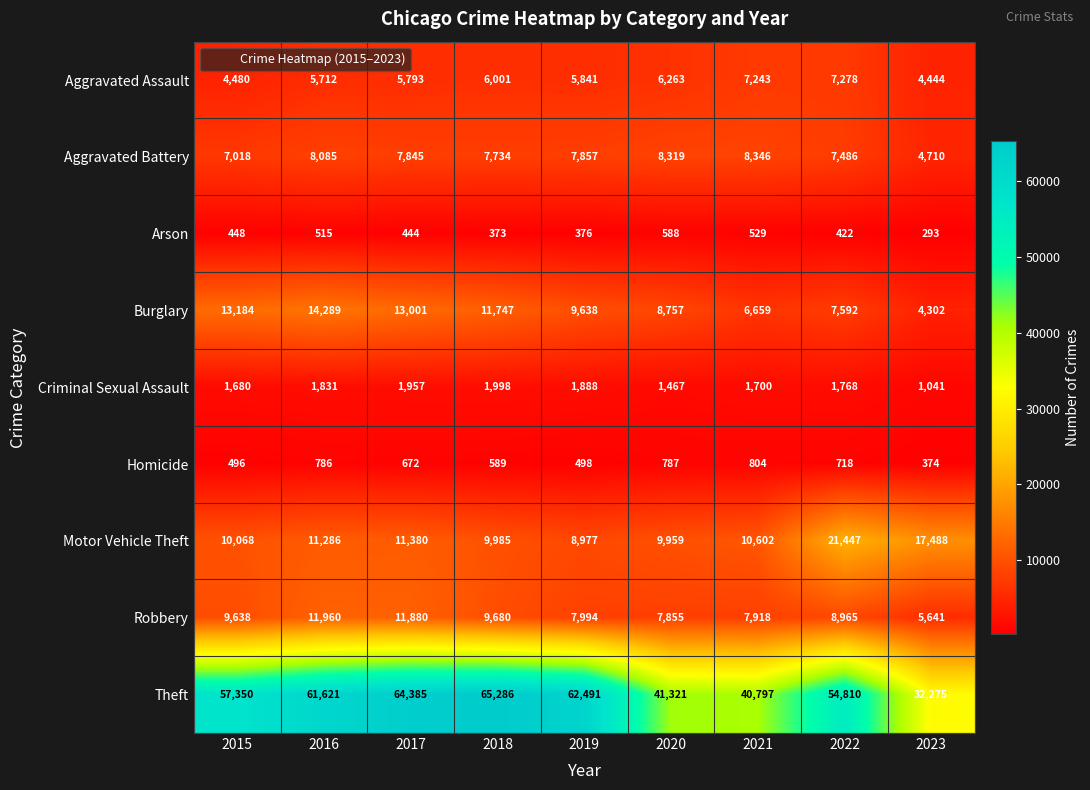

What is the difference between the Burglary values at 2017 and 2021?

6342